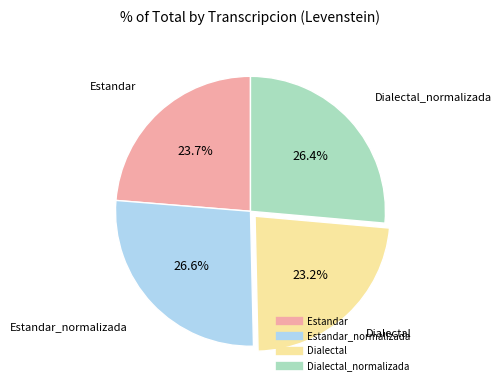

How many slices are in this pie chart?

4